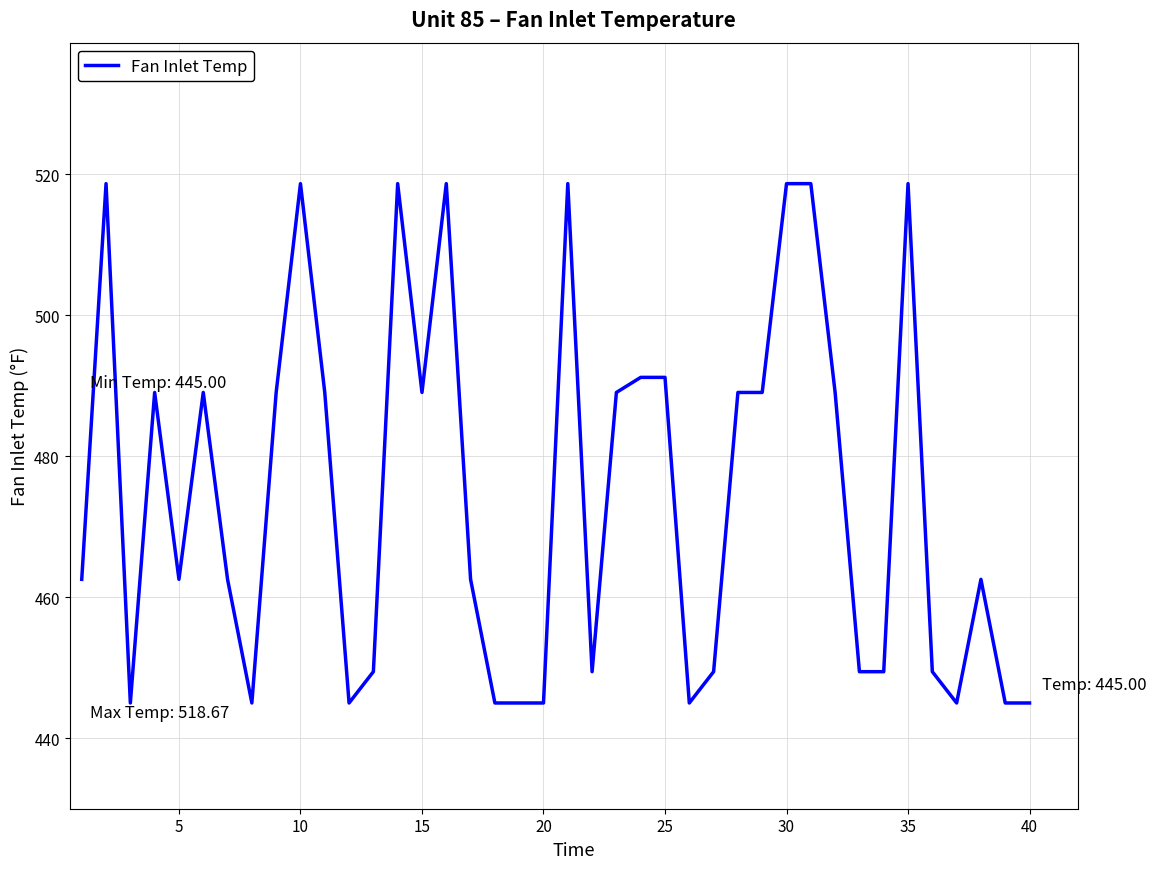

What is the greatest value displayed?

518.7